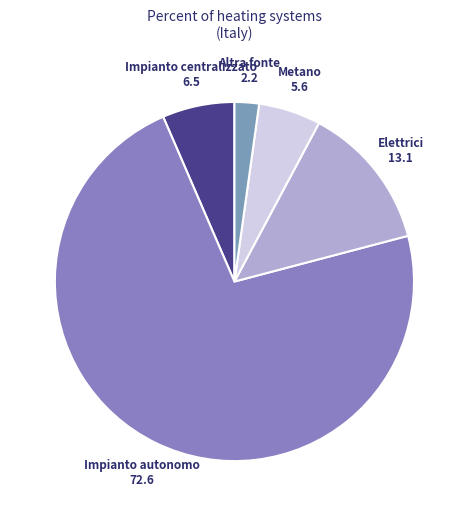

Which slice is the smallest?

Altra fonte